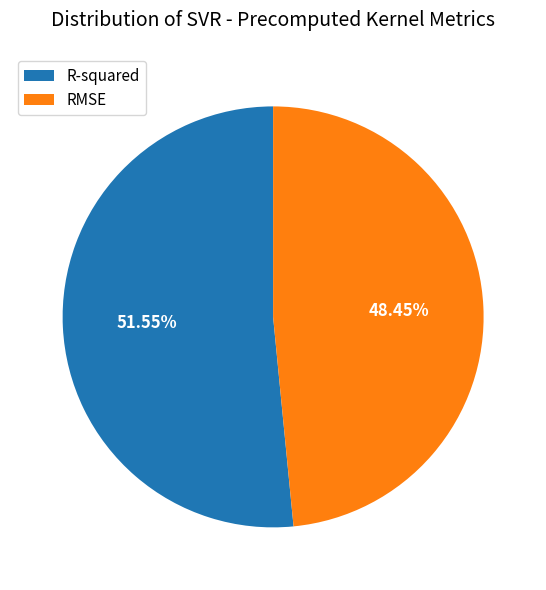

True or false: R-squared accounts for 52% of the total.

True